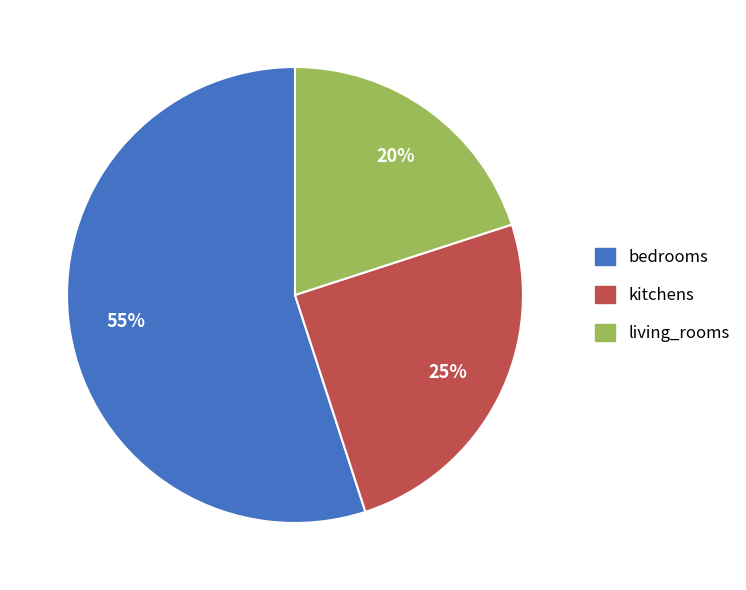

What is the smallest slice in the pie chart?

living_rooms